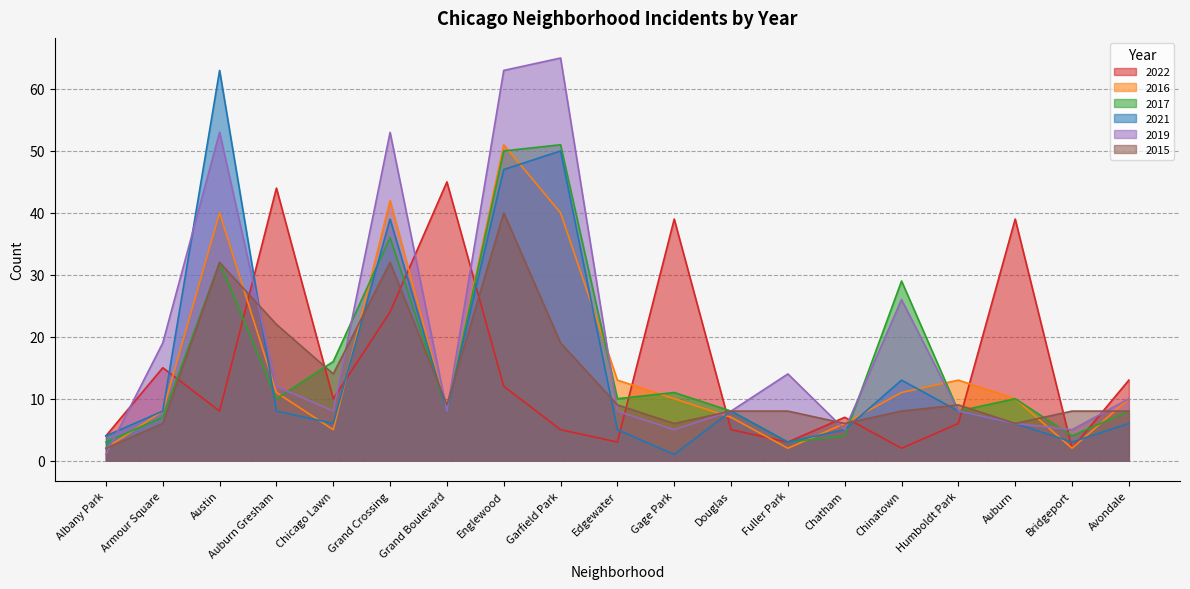

Between Garfield Park and Humboldt Park, which series saw the biggest shift?

2019